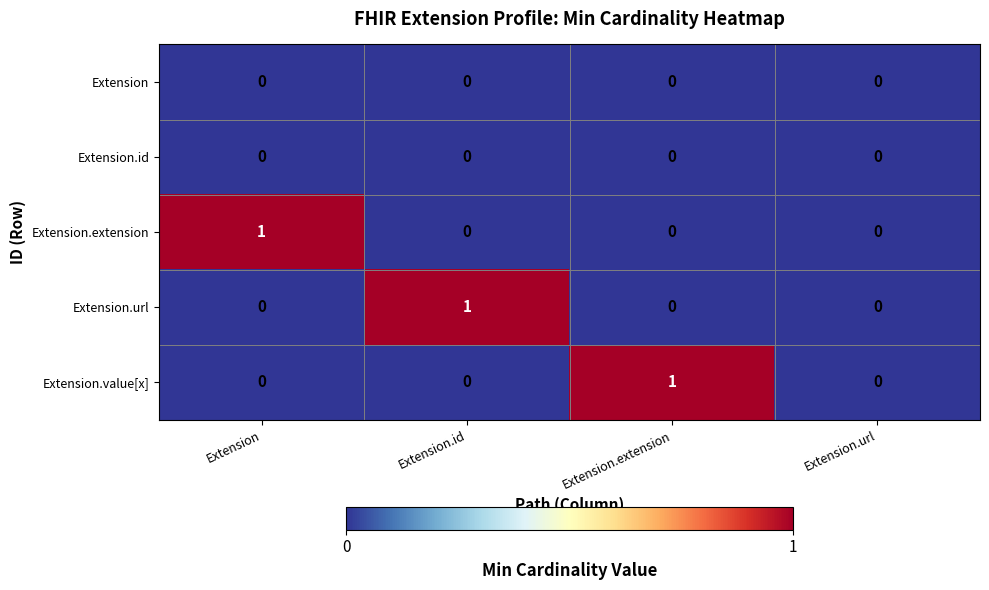

Reading right to left, what are all the values shown in this chart?

Extension: 0	0	0	0
Extension.id: 0	0	0	0
Extension.extension: 0	0	0	1
Extension.url: 0	0	1	0
Extension.value[x]: 0	1	0	0